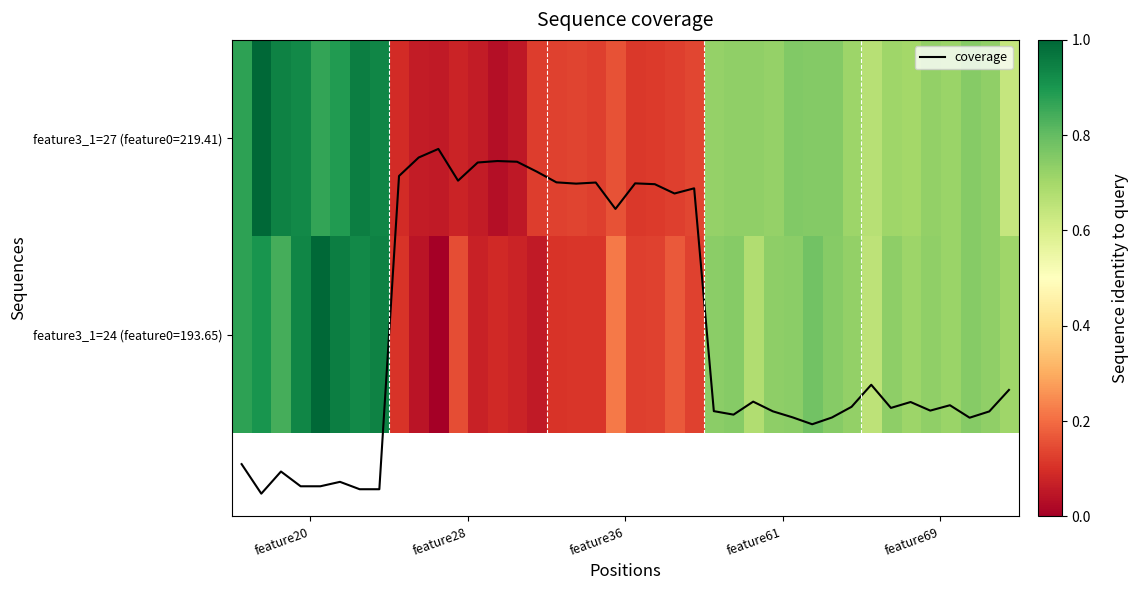

Which has a higher value, 6 or 33?

6